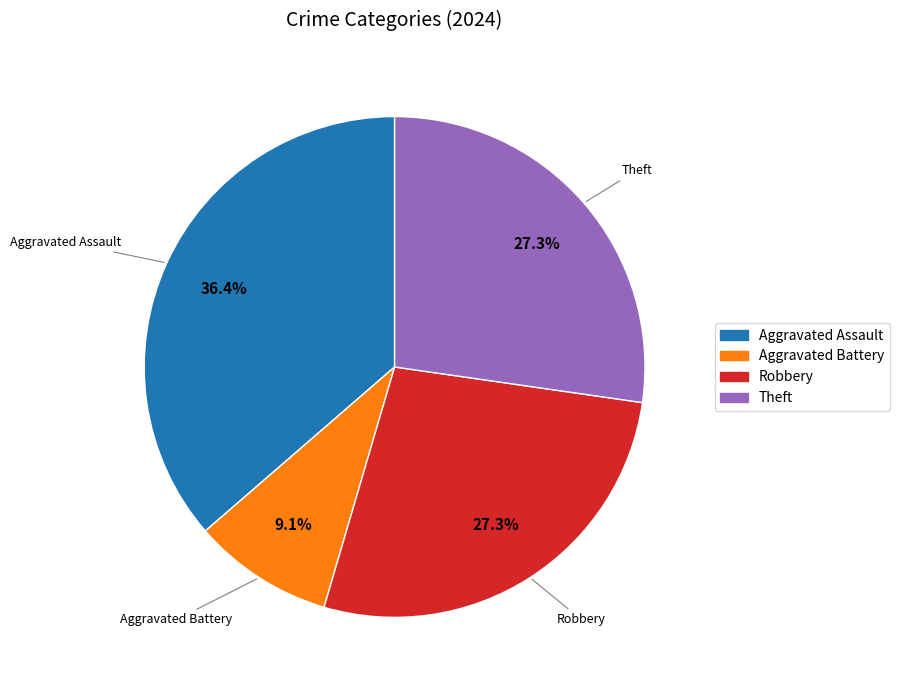

How many slices are in this pie chart?

4